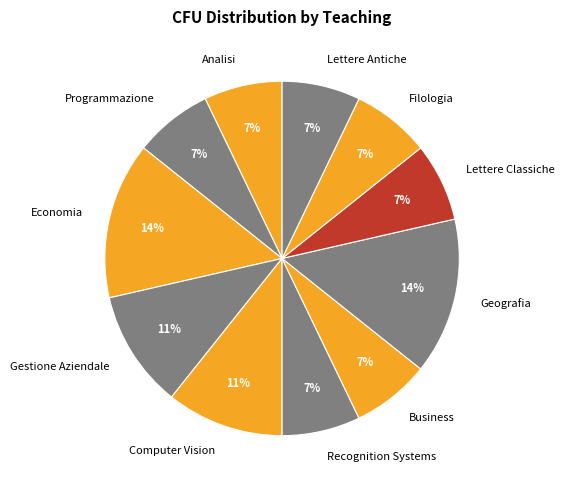

What percentage is the Analisi slice, to the nearest percent?

7%